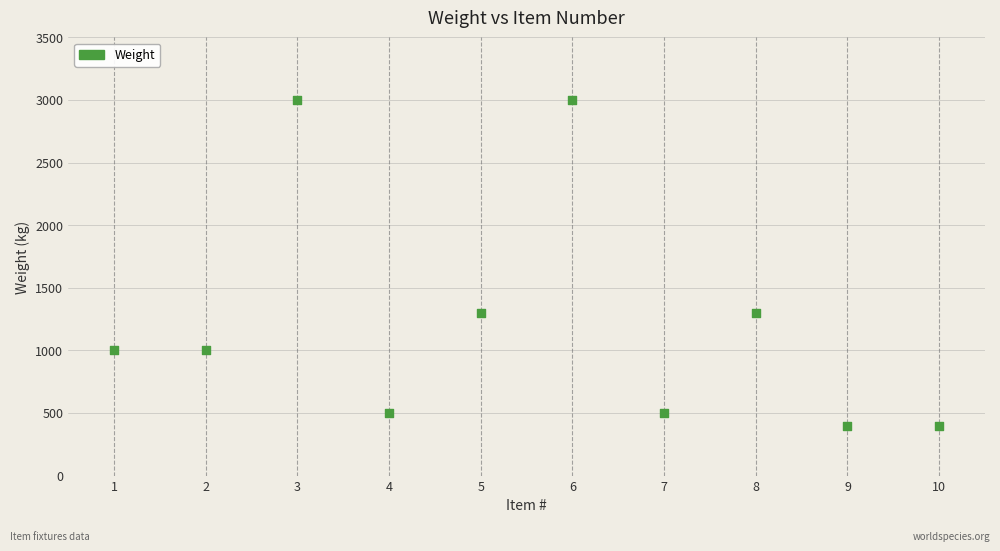

What is the average X value?

6